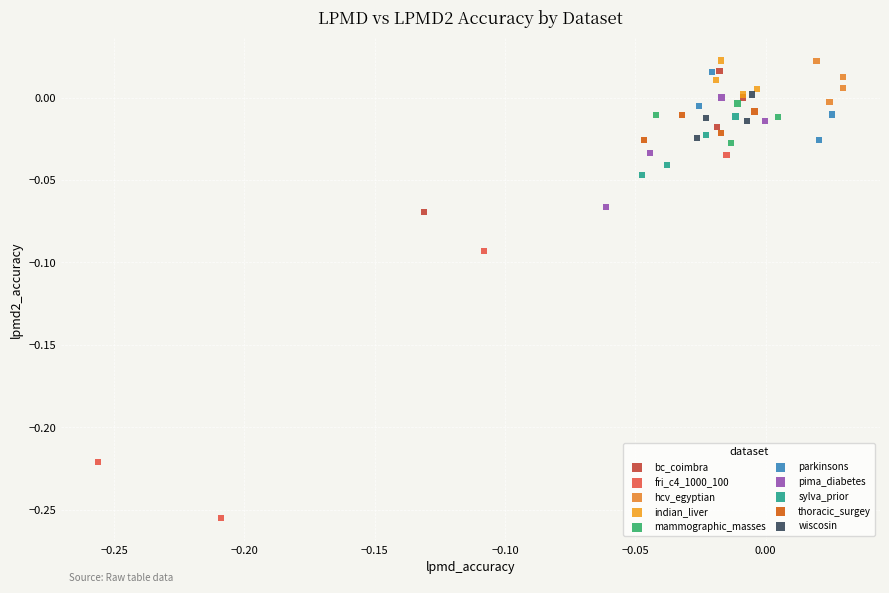

Which series contains the lowest Y value?

fri_c4_1000_100